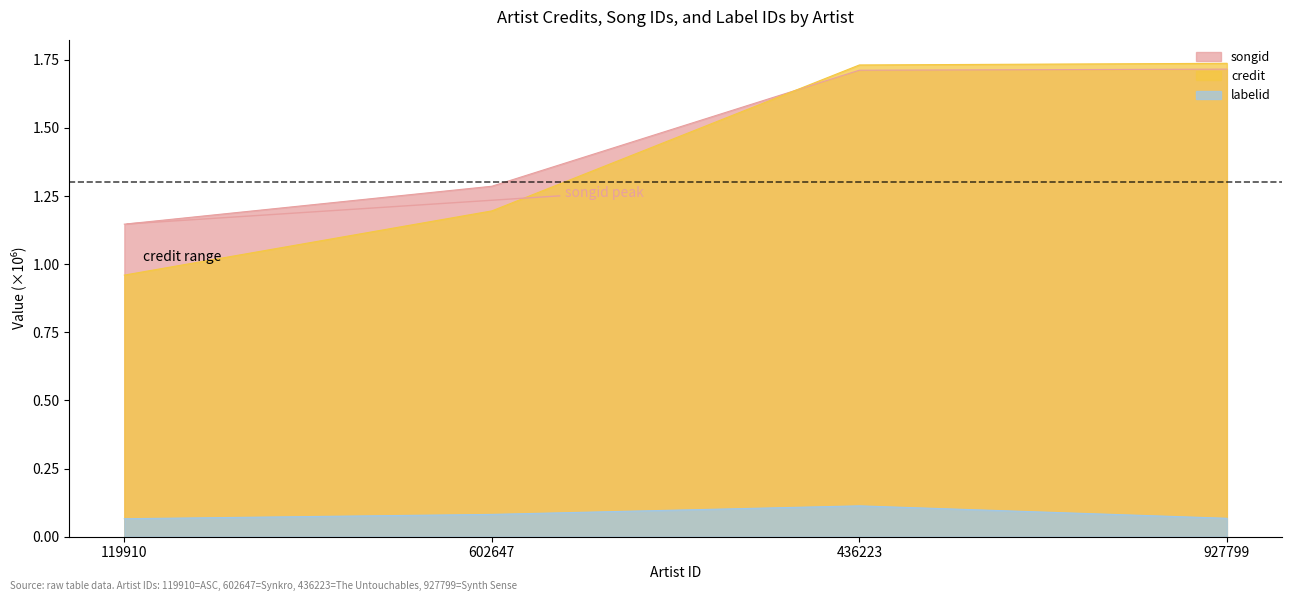

What is the label of the 1st point from the left?

119910